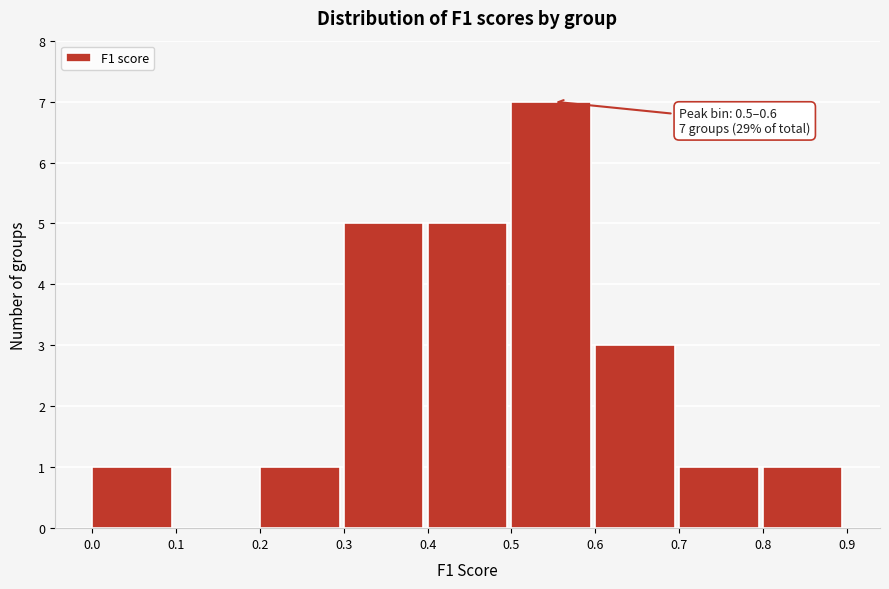

Over which range of the x-axis is the bar tallest?

0.5 to 0.6